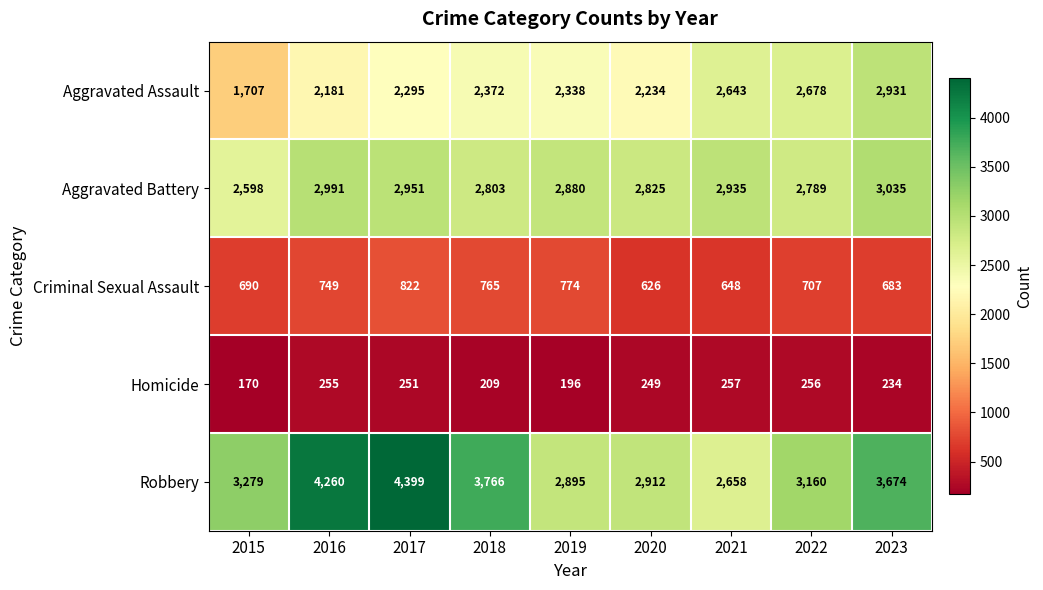

What is the difference between the Homicide values at 2020 and 2019?

53